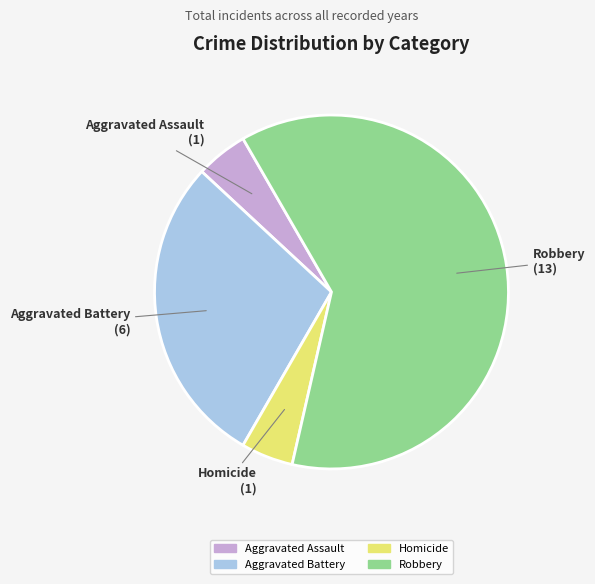

Combined, do Aggravated Battery and Homicide account for over 50%?

No